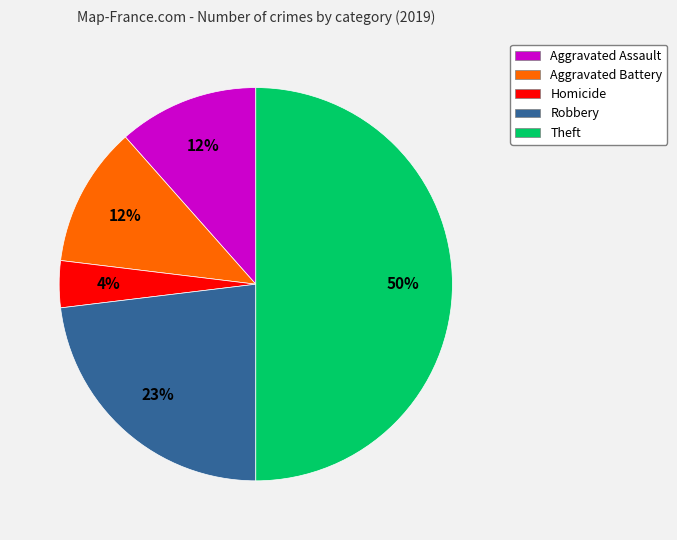

Which has a higher value, Robbery or Theft?

Theft